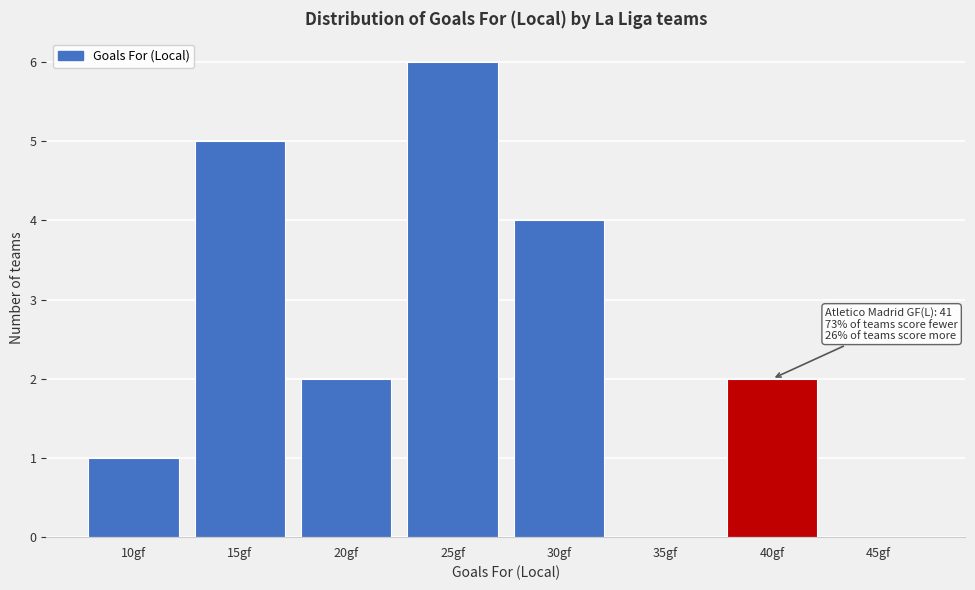

Reading left to right, extract all data points from this chart.

10gf=1	15gf=5	20gf=2	25gf=6	30gf=4	35gf=0	40gf=2	45gf=0